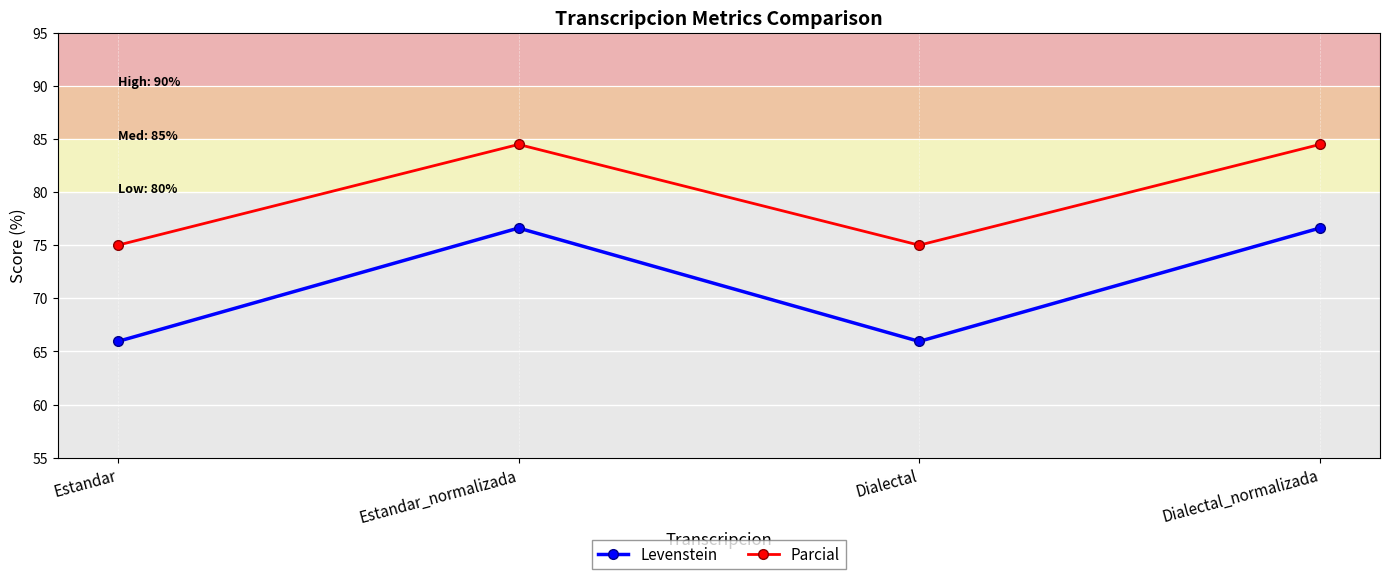

Reading left to right, transcribe all the data shown in this chart.

Levenstein: 65.9	76.6	65.9	76.6
Parcial: 75.0	84.5	75.0	84.5